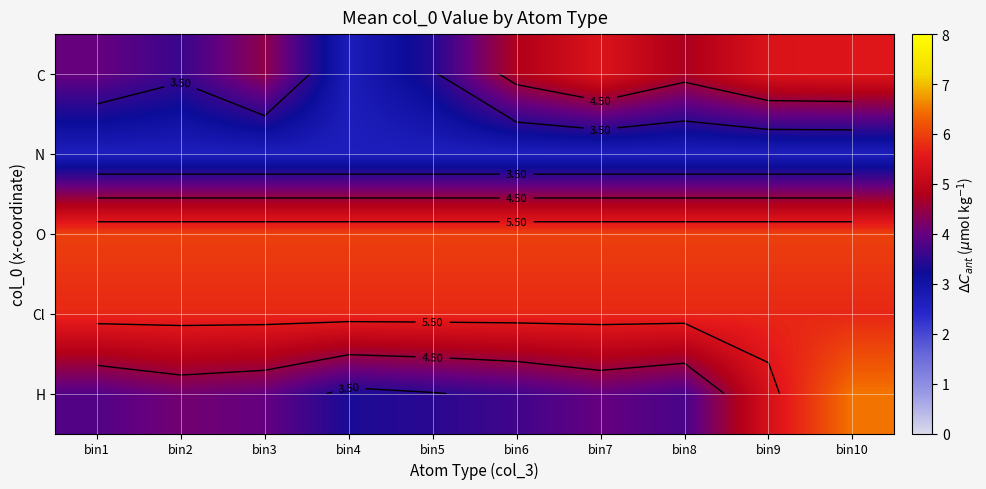

Is it true that C equals 1.3 at bin10?

False